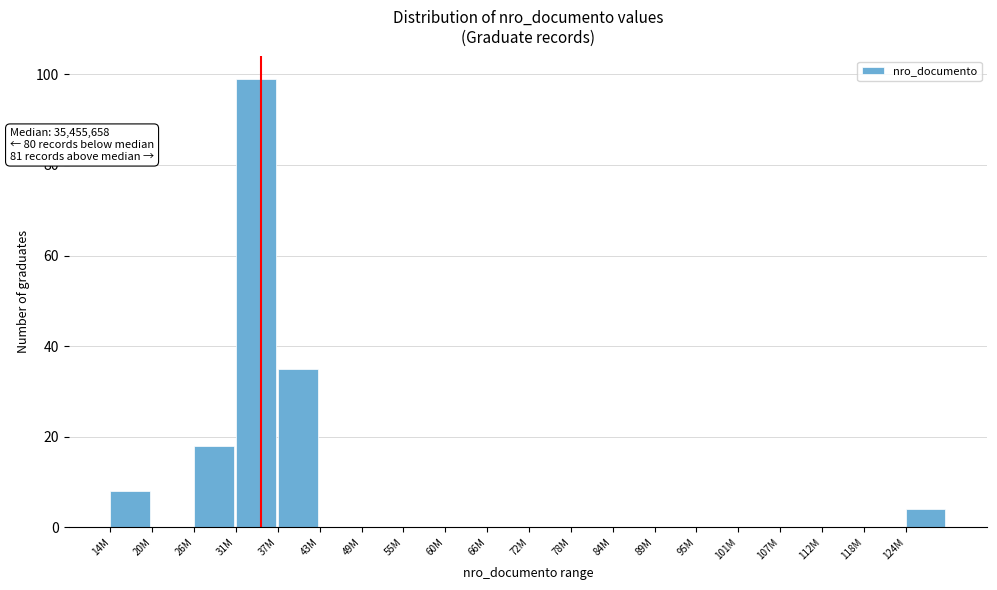

Reading left to right, what are all the values shown in this chart?

14M=8	20M=0	26M=18	31M=99	37M=35	43M=0	49M=0	55M=0	60M=0	66M=0	72M=0	78M=0	84M=0	89M=0	95M=0	101M=0	107M=0	112M=0	118M=0	124M=4